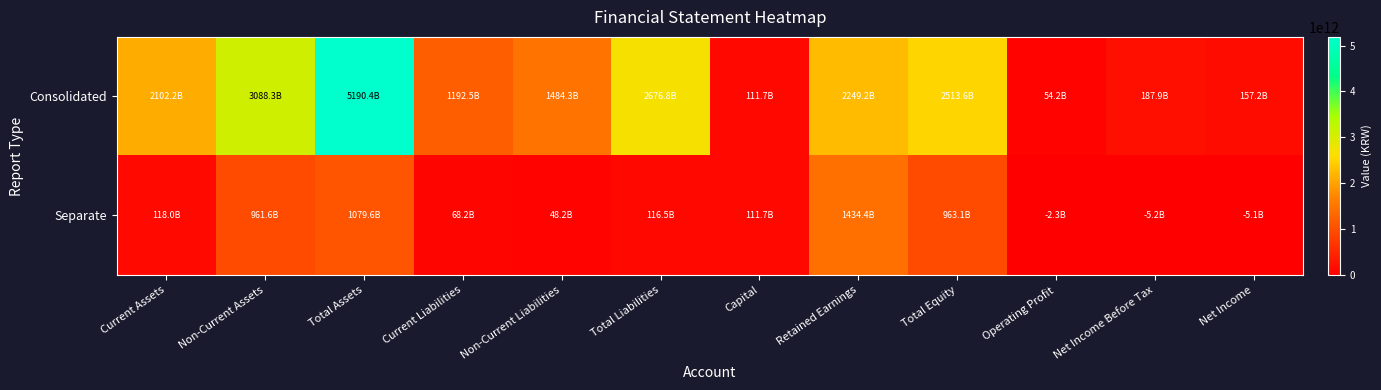

At which category is the sum across all series the highest?

Total Assets